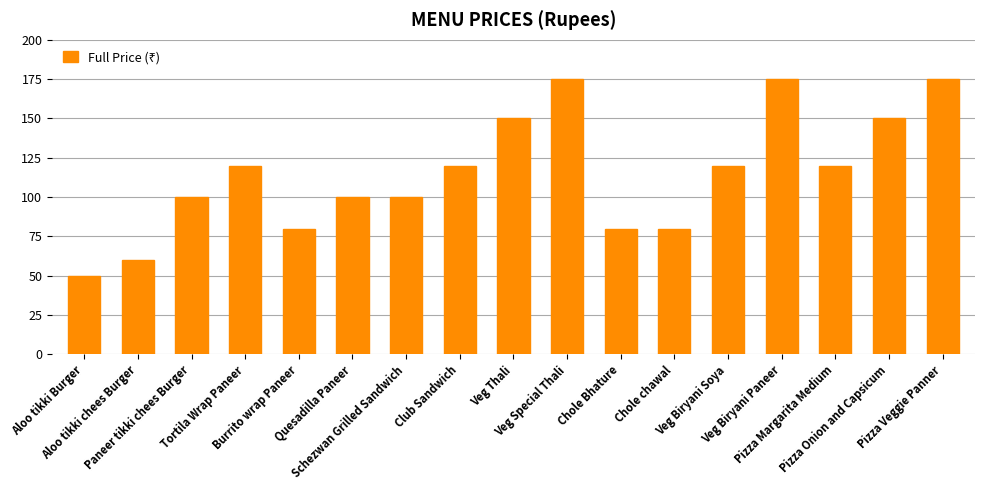

The value at Aloo tikki Burger is 50. True or false?

True